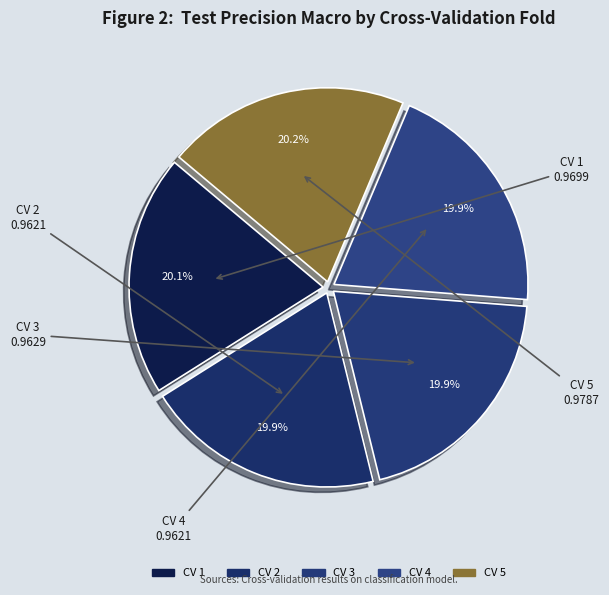

How many segments does this pie chart have?

5